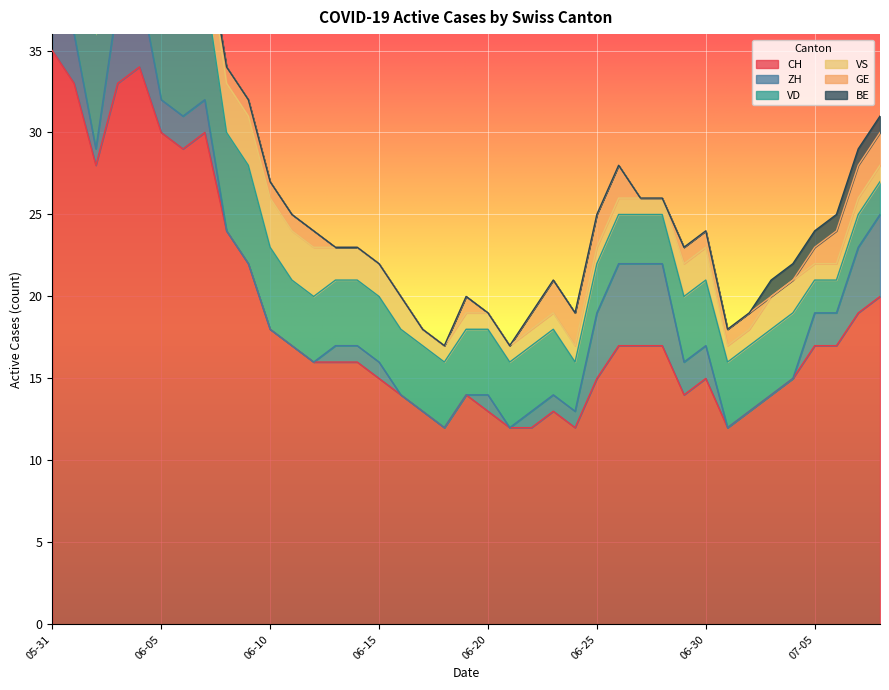

How many distinct data groups are displayed?

6